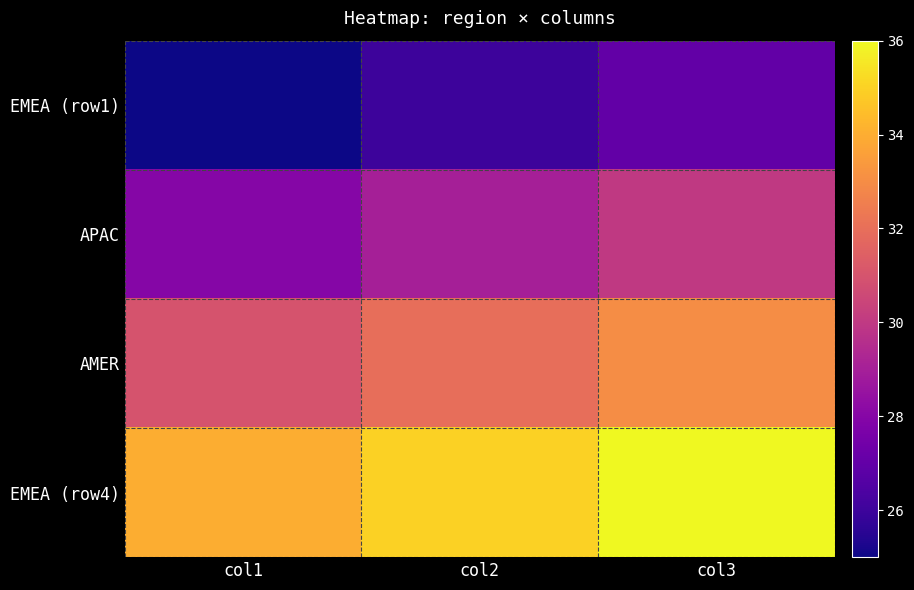

Rank the series at col3 from highest to lowest value.

EMEA (row4), AMER, APAC, EMEA (row1)